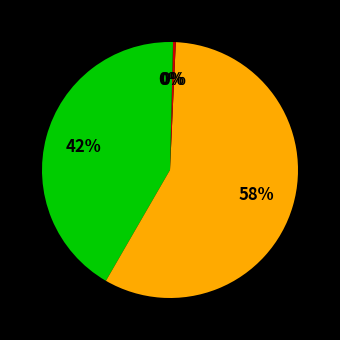

How many slices are in this pie chart?

4